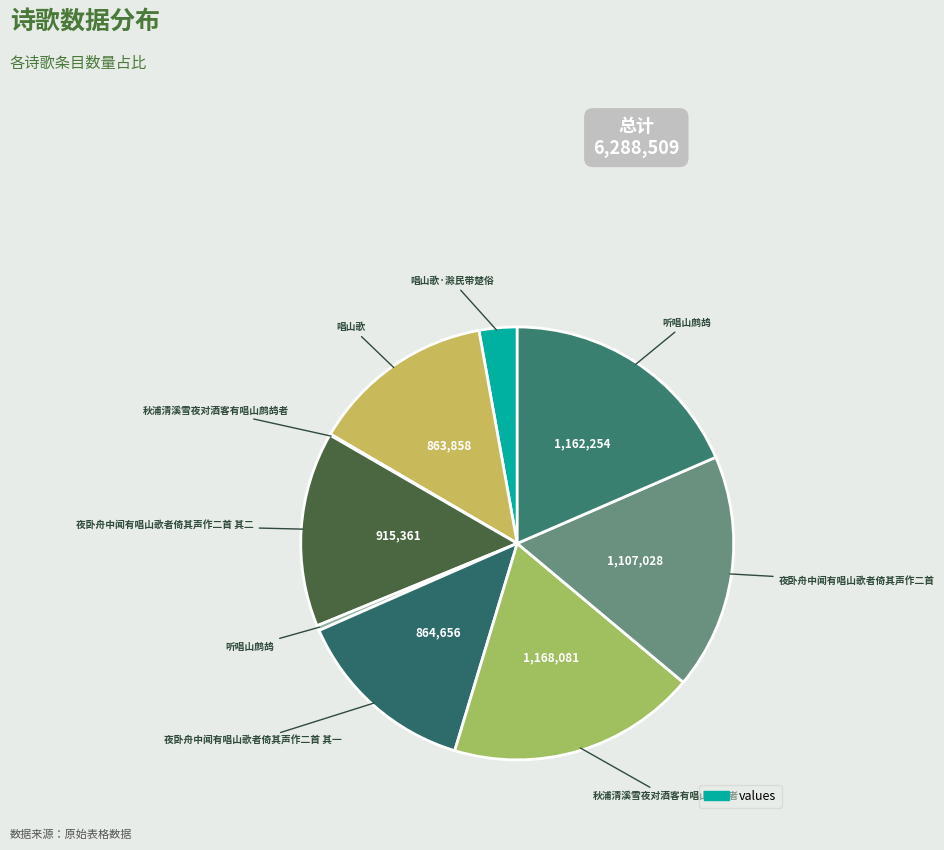

Is there any slice that represents more than half of the pie?

No